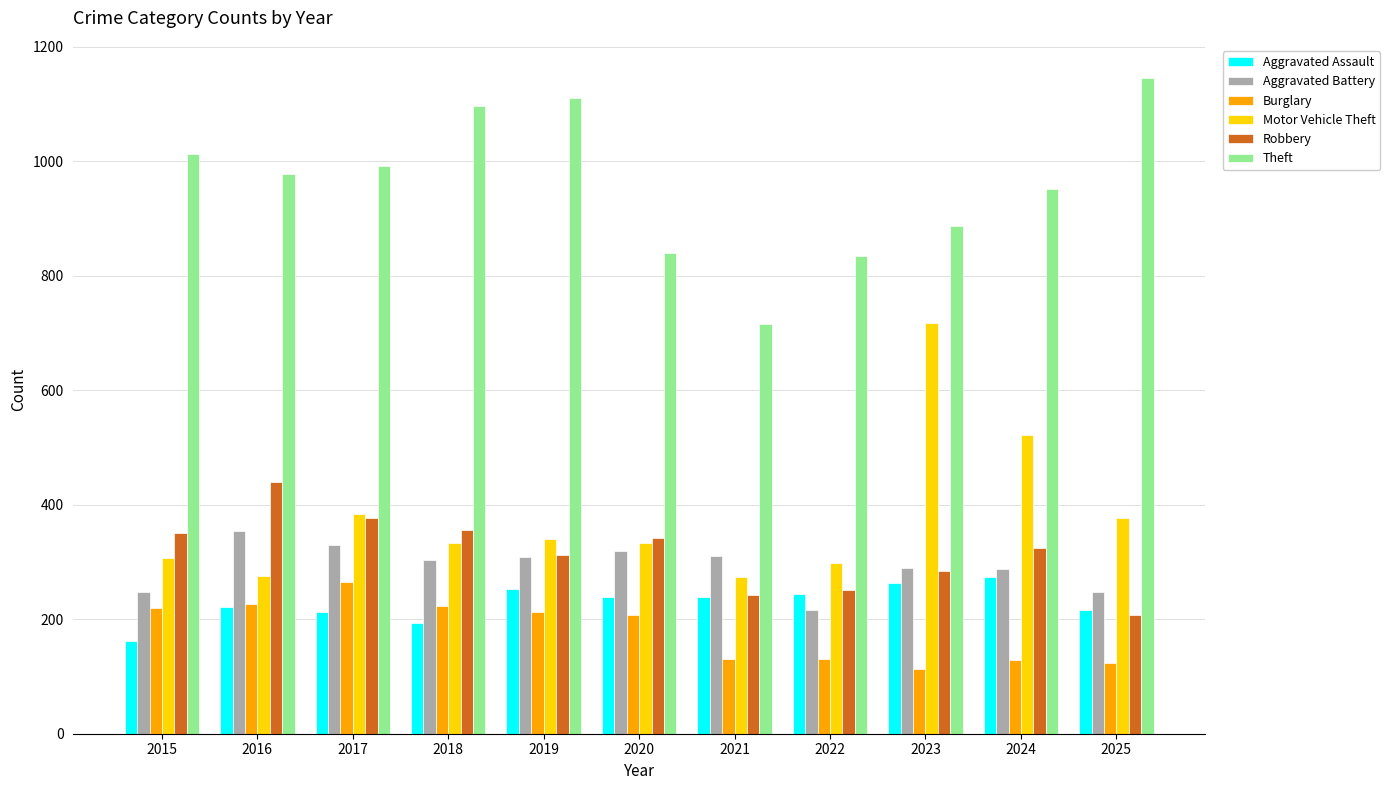

Which series has the largest total across all categories?

Theft